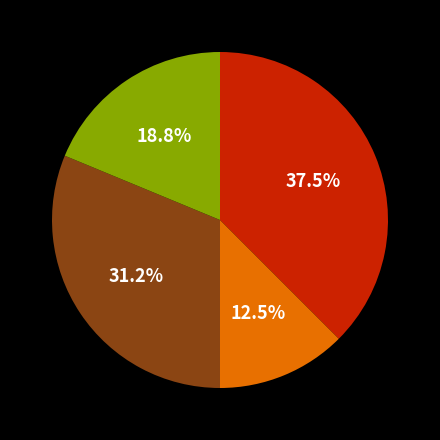

Is there a majority slice in this chart?

No